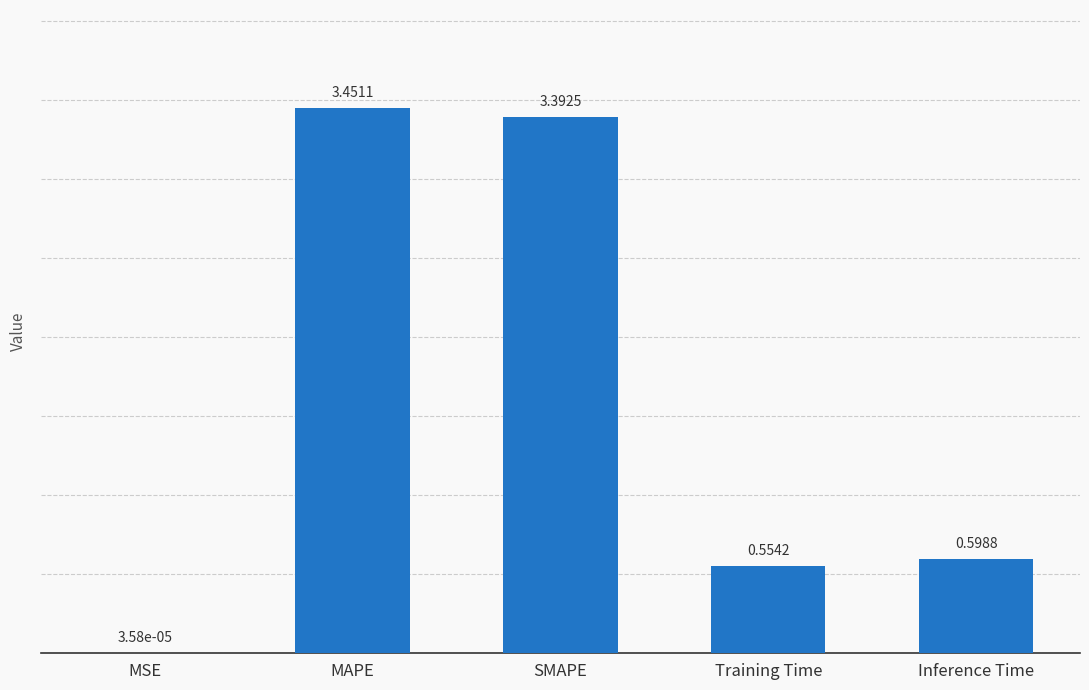

At which label is the value closest to 1?

Inference Time